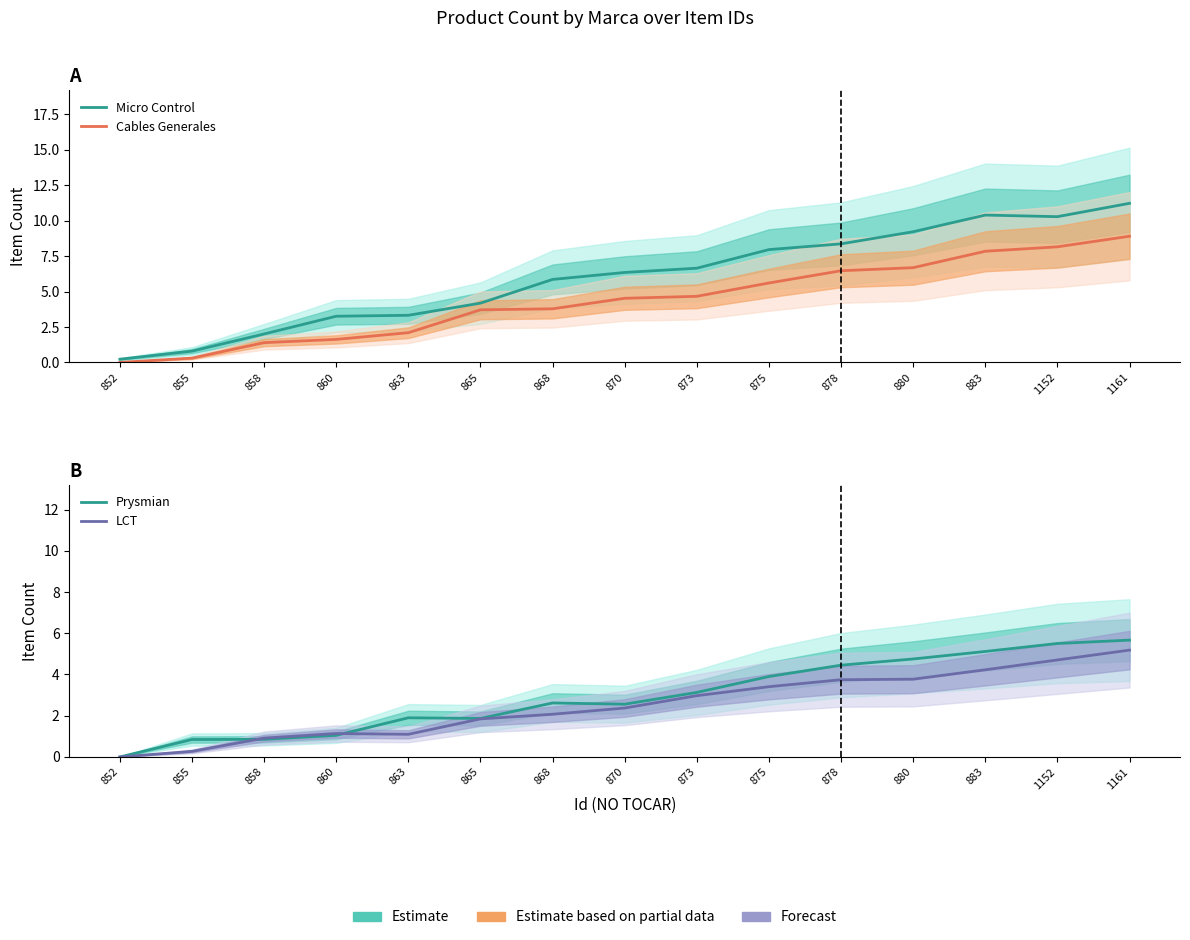

True or false: Cables Generales has more than 1 interior local peaks.

False